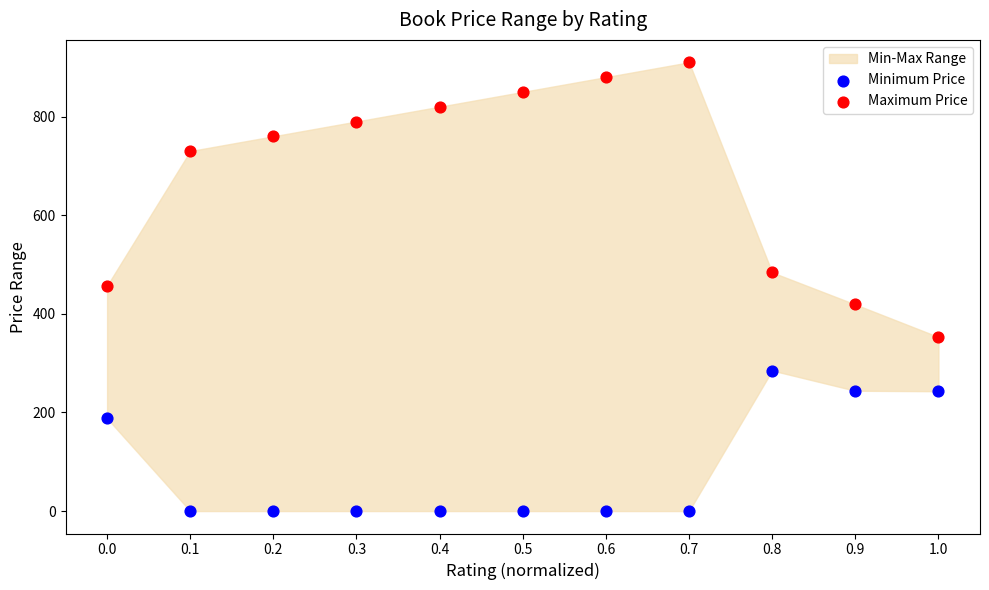

In the Maximum Price series, what Y value is closest to 631?

730